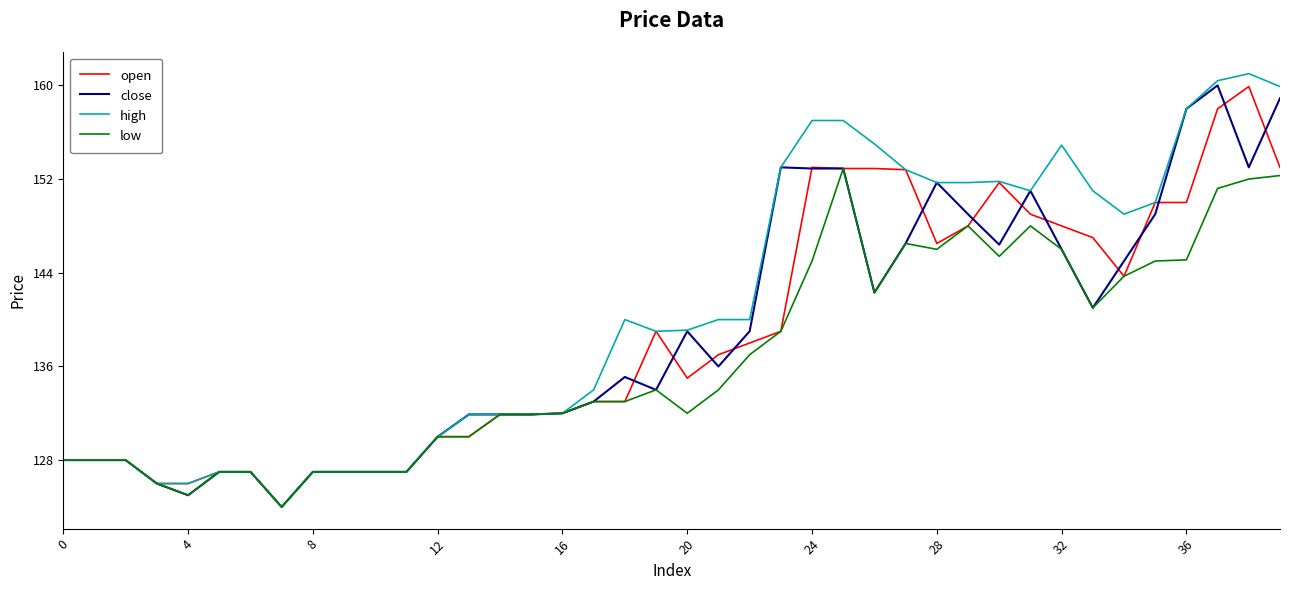

Which series has the largest total across all categories?

high